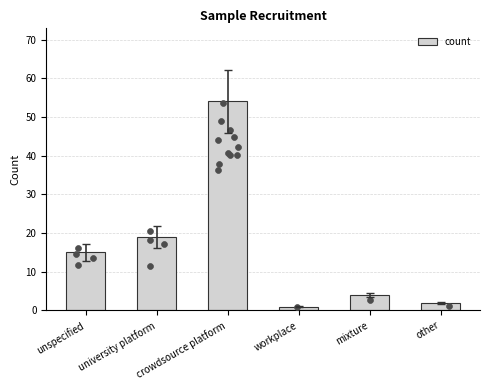

Which has a higher value, university platform or workplace?

university platform